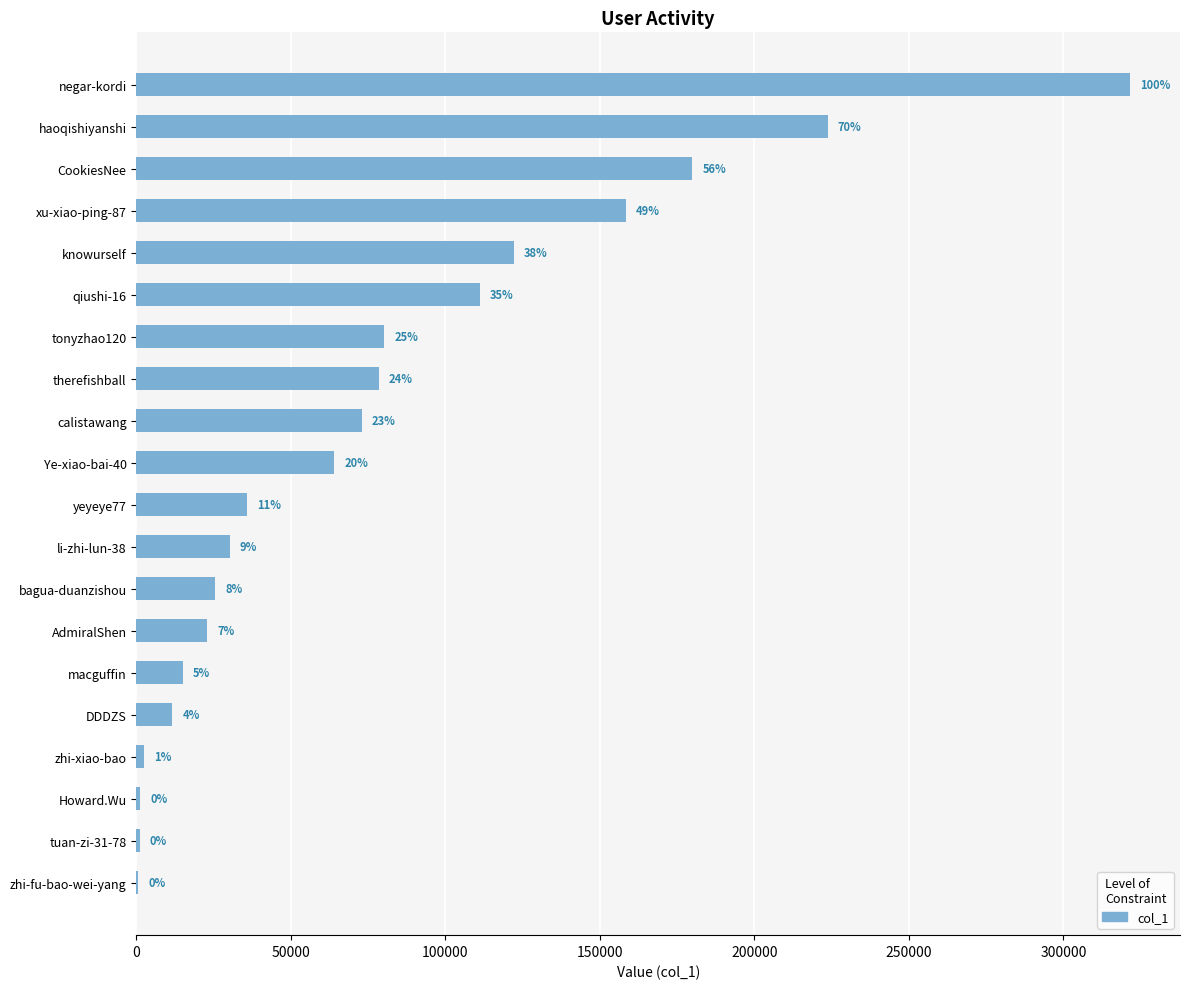

Are the bars horizontal?

Yes